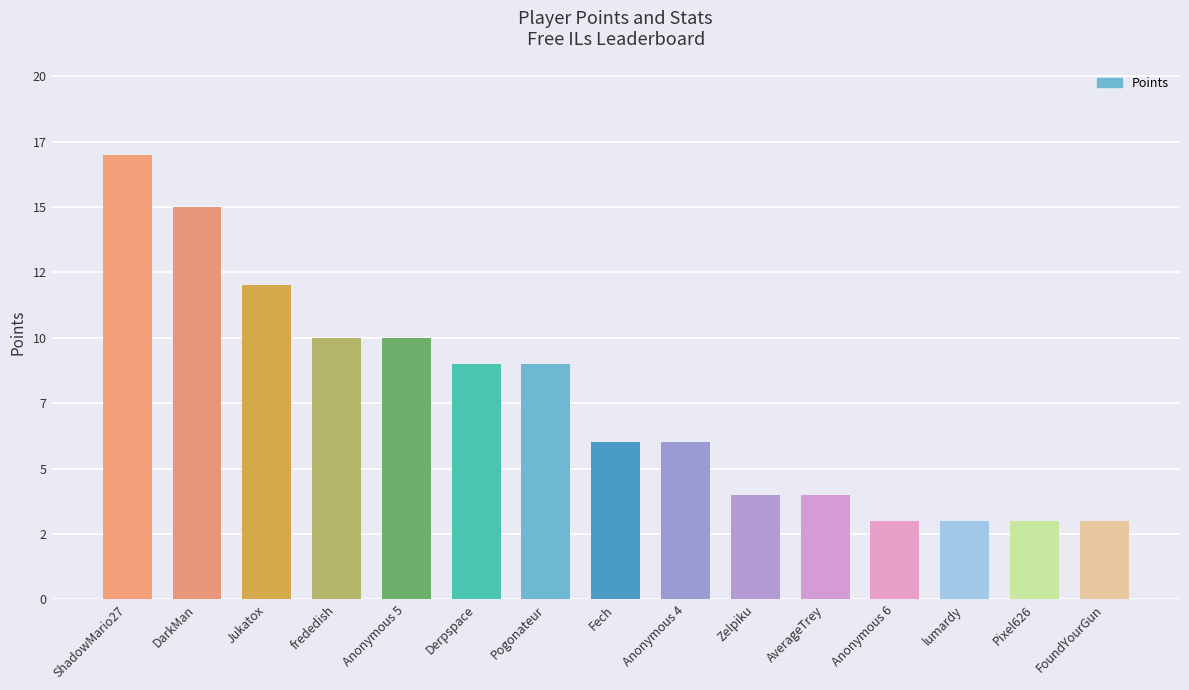

Are the bars horizontal?

No